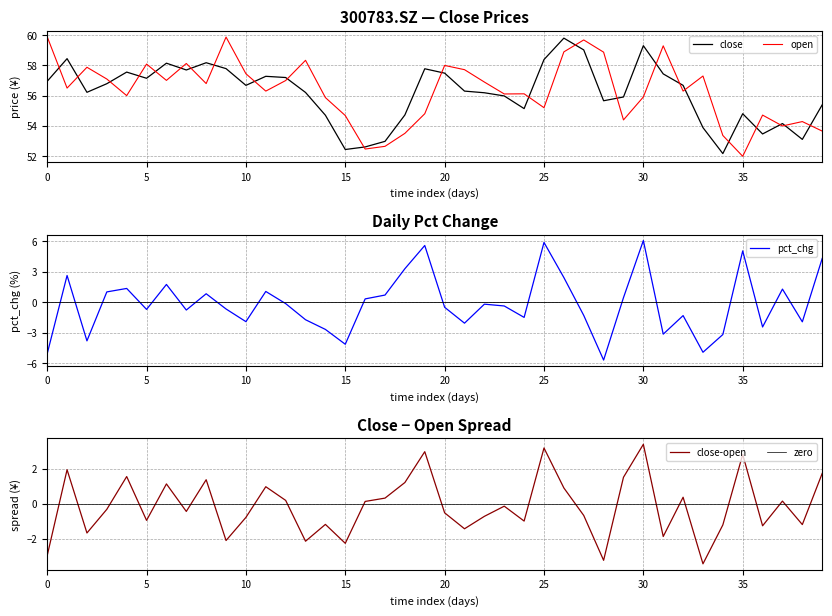

Is the value of zero at 39 greater than the value of close-open at 10?

Yes